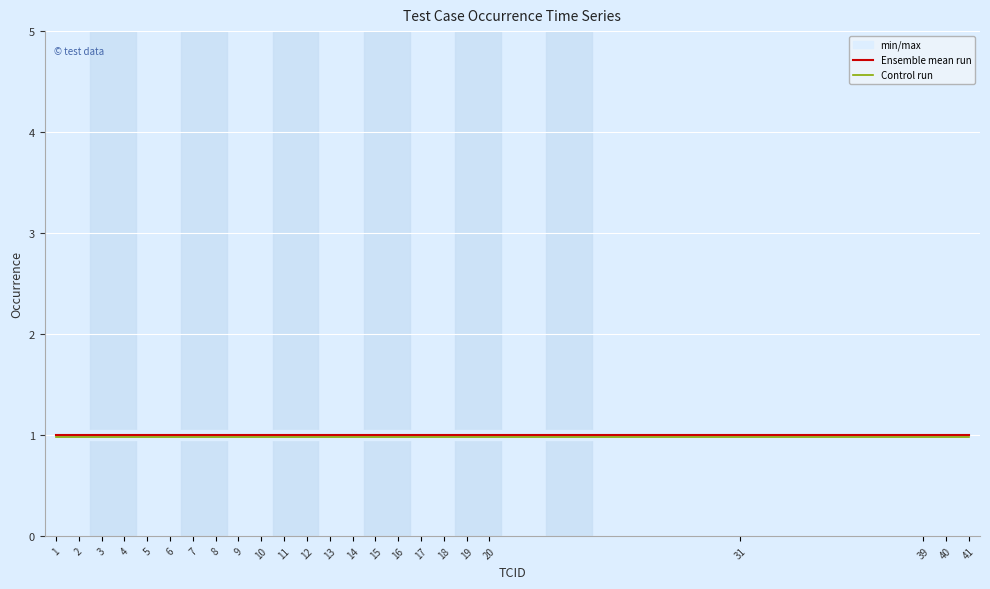

At how many categories does at least one series exceed 0?

24